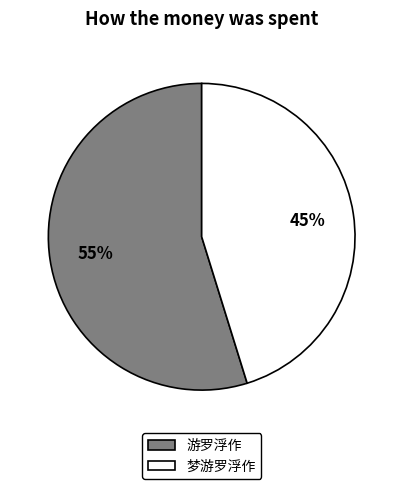

How many segments does this pie chart have?

2